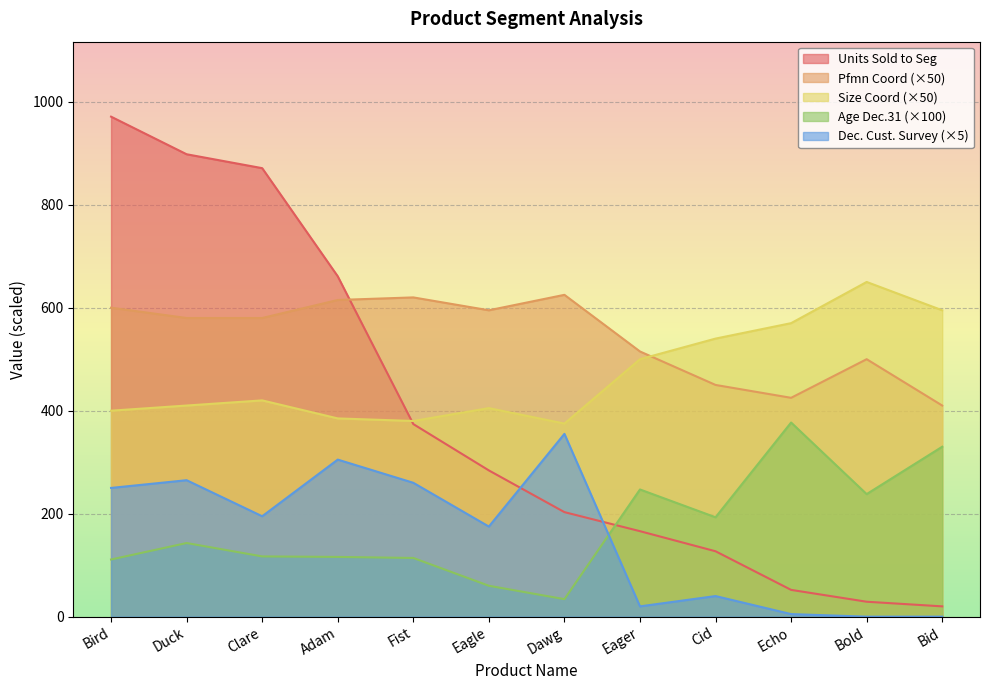

Is it true that Pfmn Coord equals 255.1 at Duck?

False